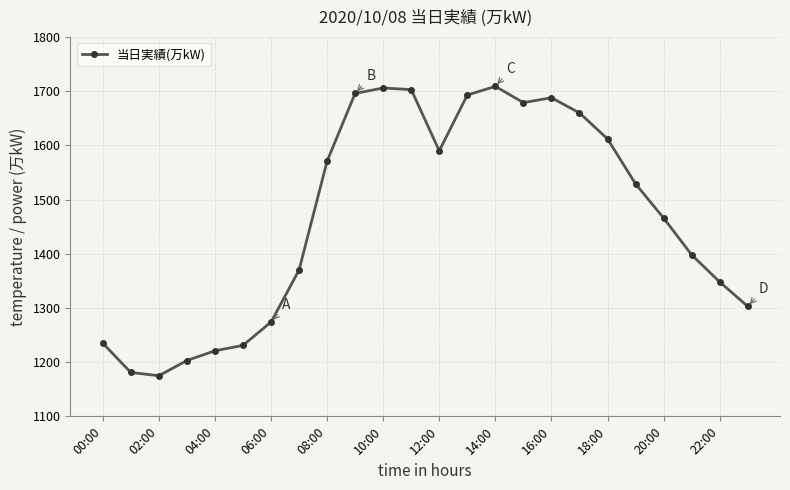

What is the average value?

1468